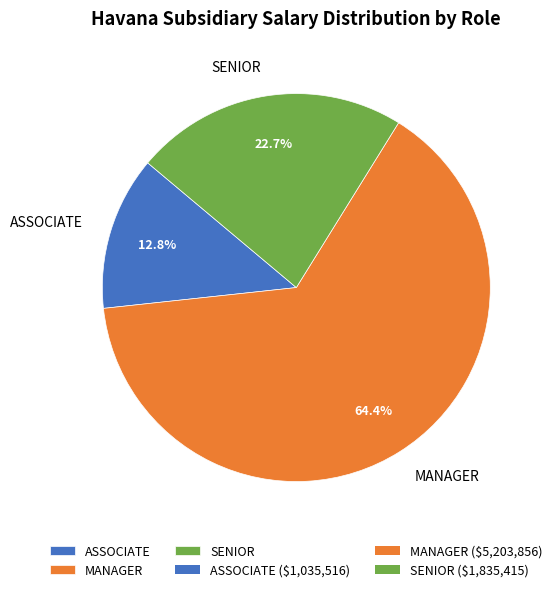

True or false: ASSOCIATE accounts for 13% of the total.

True